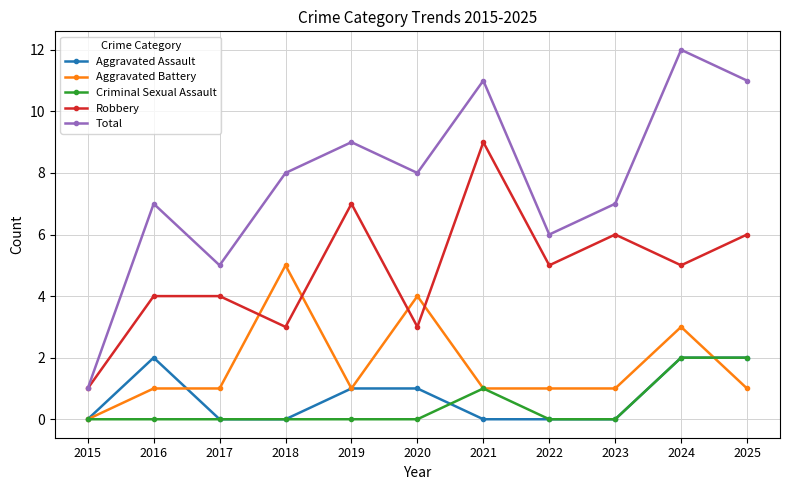

Does the chart display data point markers on the line(s)?

Yes